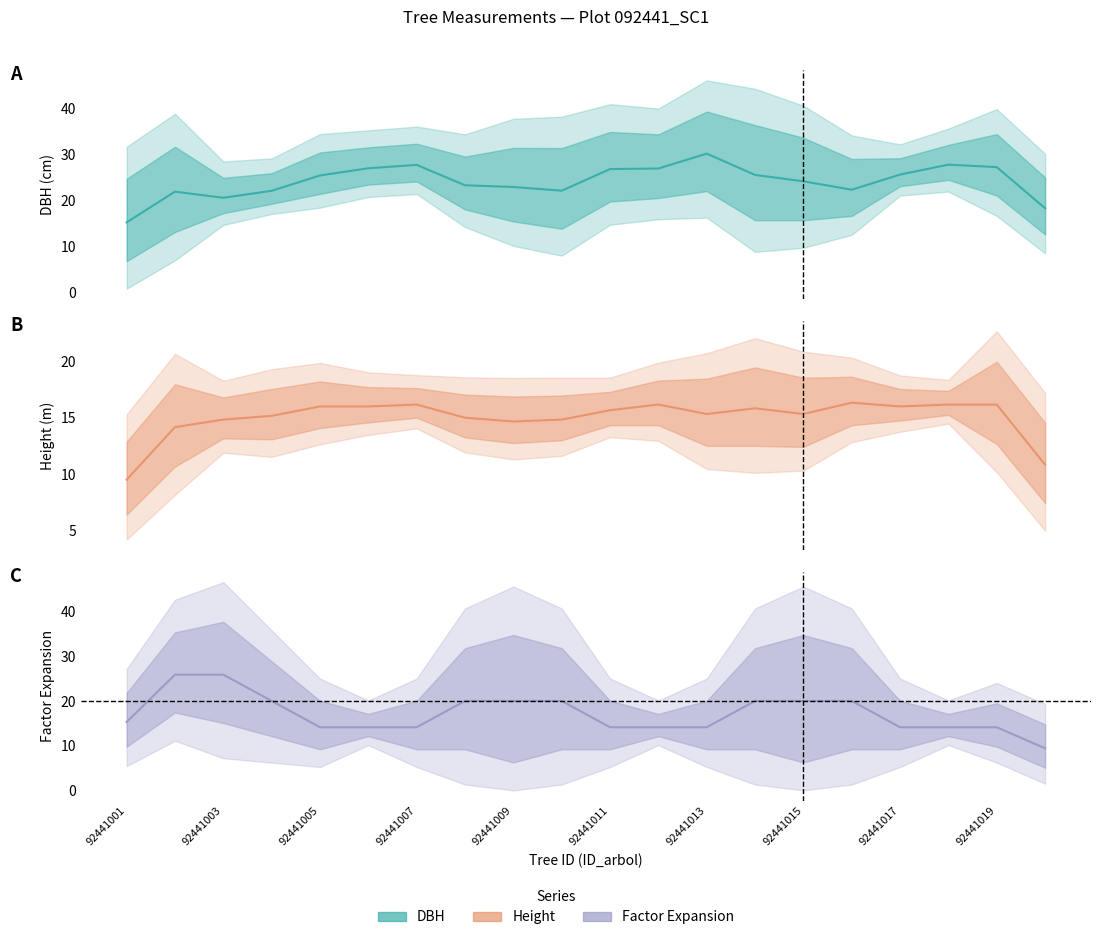

Where do factor_expansion and dbh first cross each other?

92441001 and 92441002